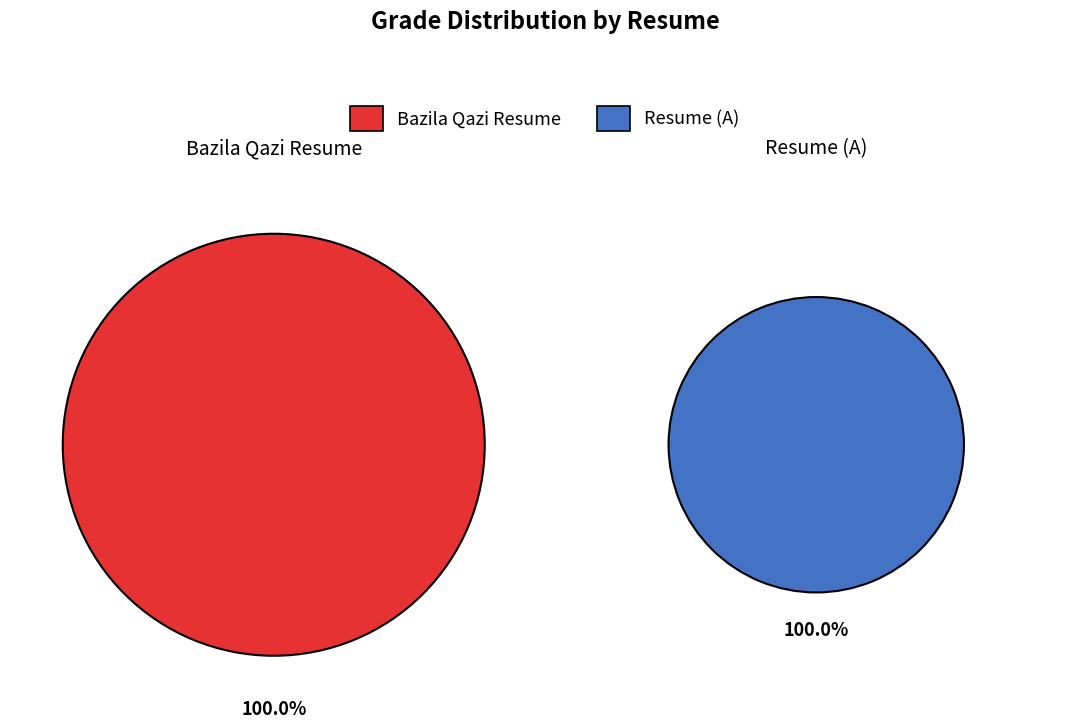

To the nearest percent, what is the combined percentage of page_BazilaQaziresume-1.txt and page_Resume(A) (1).txt?

100%